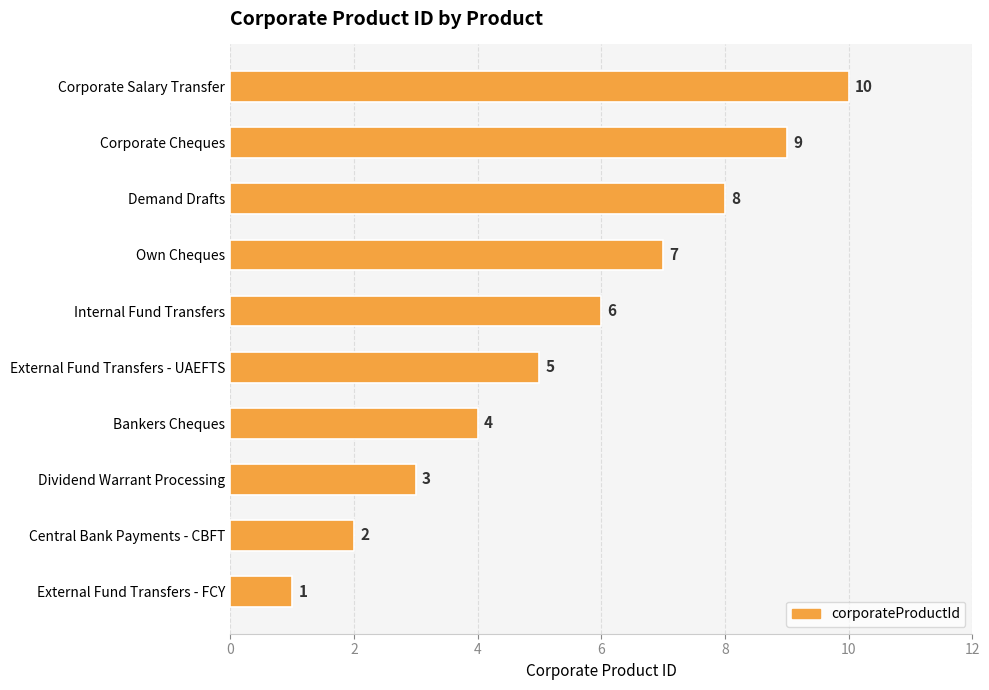

How many values are below 6?

5